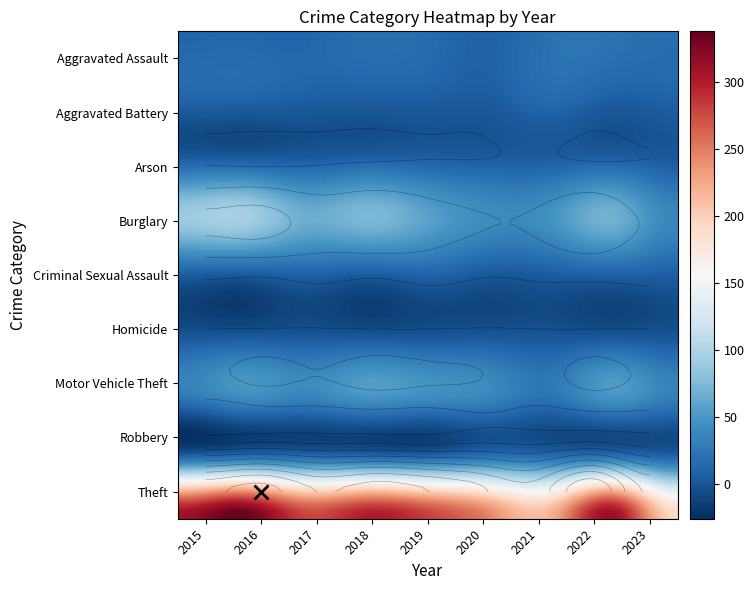

Reading left to right, list all the values displayed in this chart.

Aggravated Assault: 12	13	12	19	16	9	21	22	17
Aggravated Battery: 13	13	9	8	8	6	17	9	11
Arson: 1	0	1	4	4	3	4	4	2
Burglary: 90	96	67	75	58	42	47	69	37
Criminal Sexual Assault: 6	3	9	4	10	2	5	8	7
Homicide: 0	1	1	0	0	1	0	0	0
Motor Vehicle Theft: 27	44	36	50	43	37	23	50	32
Robbery: 8	15	13	11	9	19	16	19	9
Theft: 311	337	280	300	281	245	221	313	194